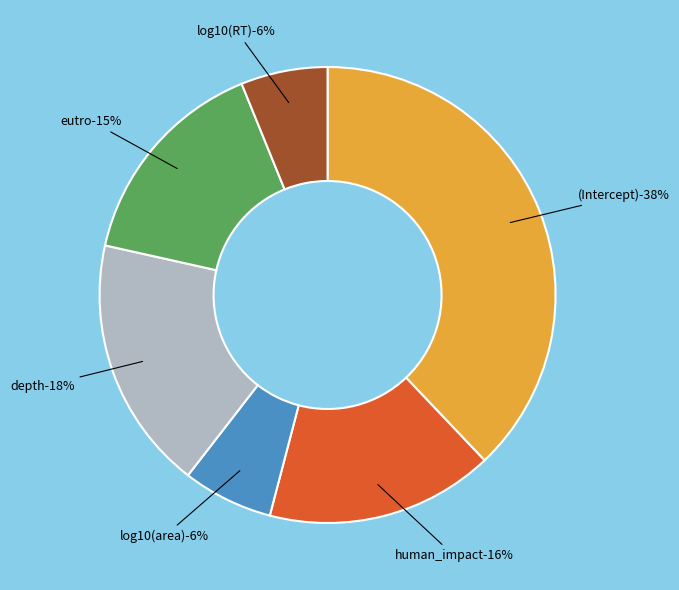

To the nearest percent, what percentage of the pie is (Intercept)?

38%